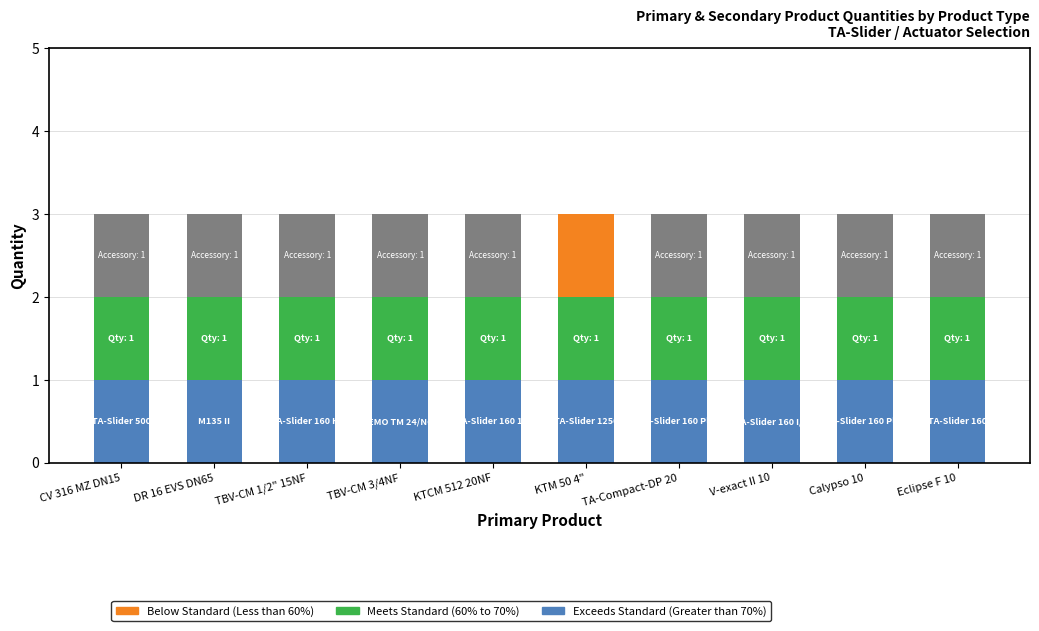

What is the total value across all series at TBV-CM 3/4NF?

3